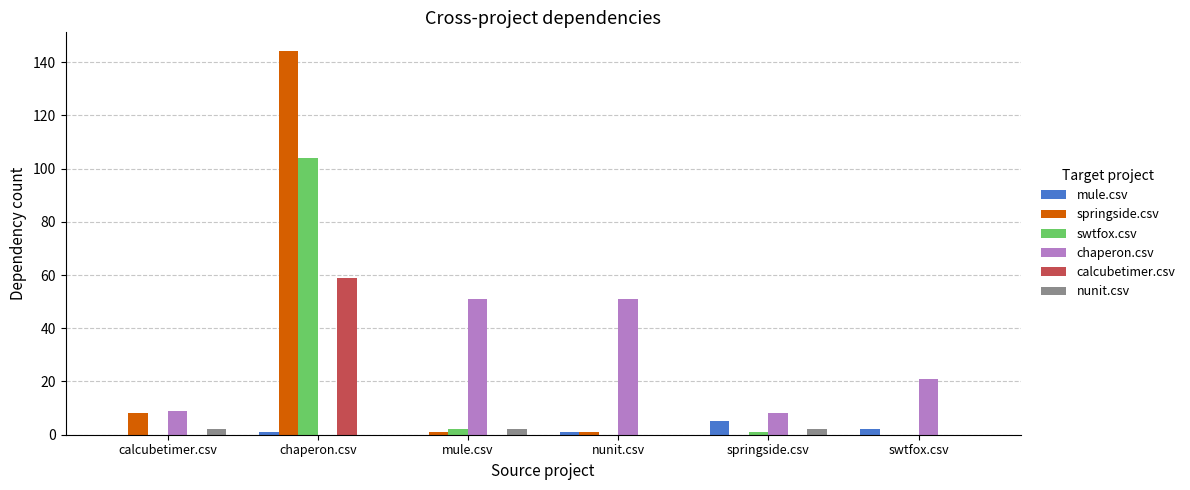

How many categories are shown in the chart?

6